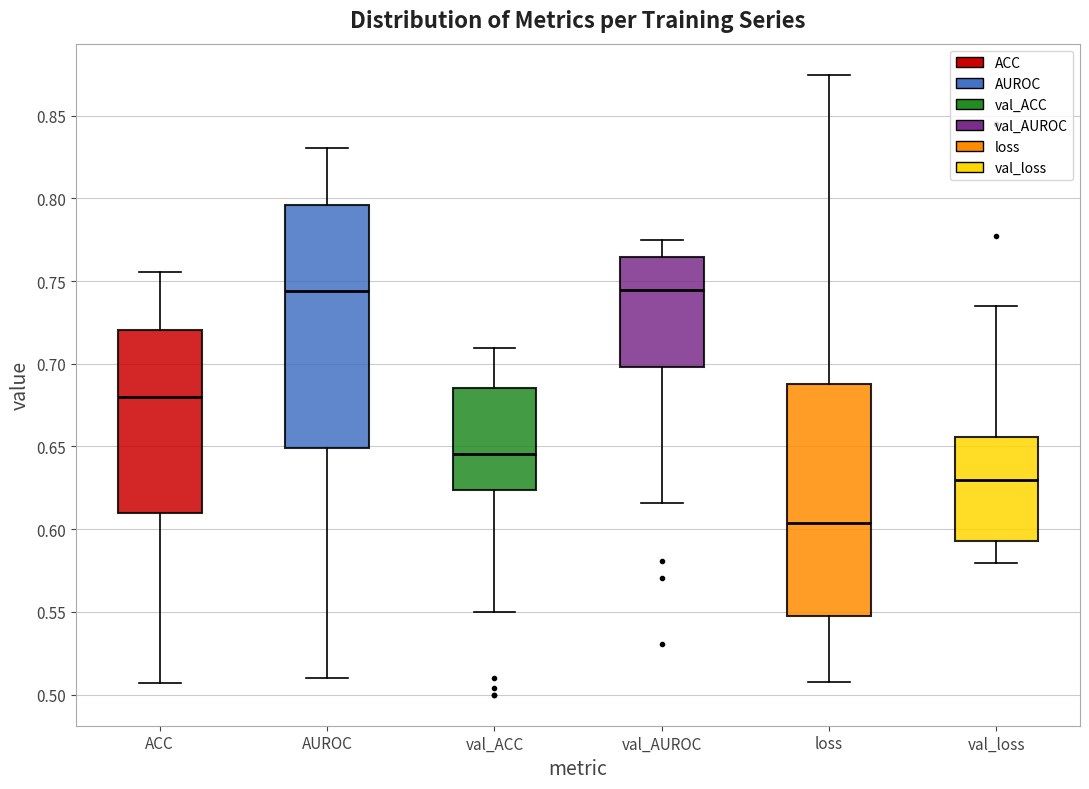

Reading left to right, read every box against the y-axis: the position of its median line, the range the box covers, and the ends of its whiskers. The values are not printed on the chart, so give them approximately, as read against the axis.

ACC: median 0.680, box 0.610 to 0.720, whiskers 0.505 to 0.755
AUROC: median 0.745, box 0.650 to 0.795, whiskers 0.510 to 0.830
val_ACC: median 0.645, box 0.625 to 0.685, whiskers 0.550 to 0.710
val_AUROC: median 0.745, box 0.700 to 0.765, whiskers 0.615 to 0.775
loss: median 0.605, box 0.545 to 0.690, whiskers 0.510 to 0.875
val_loss: median 0.630, box 0.595 to 0.655, whiskers 0.580 to 0.735